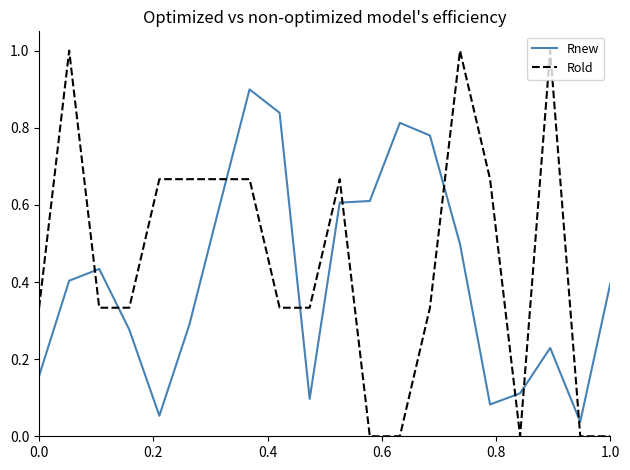

What is the average value of the Rold series?

0.5